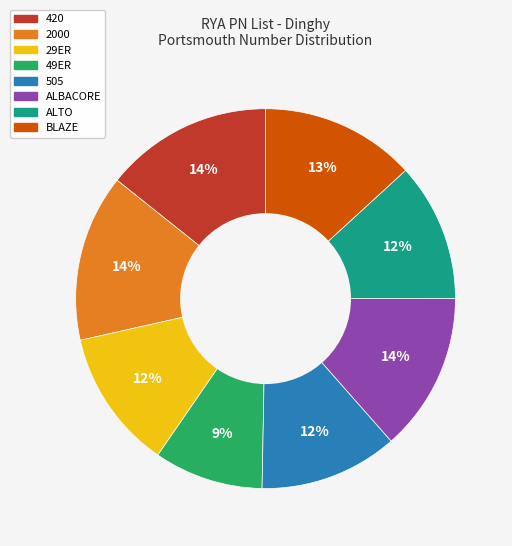

What is the smallest slice in the pie chart?

49ER